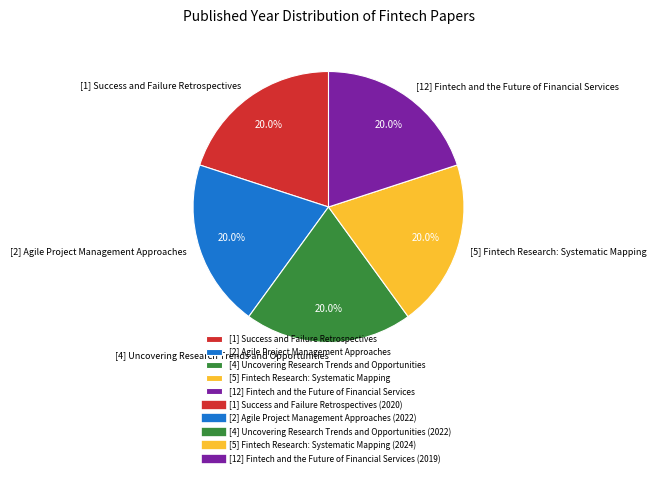

To the nearest percent, what percentage of the pie is [4] Uncovering Research Trends and Opportunities?

20%